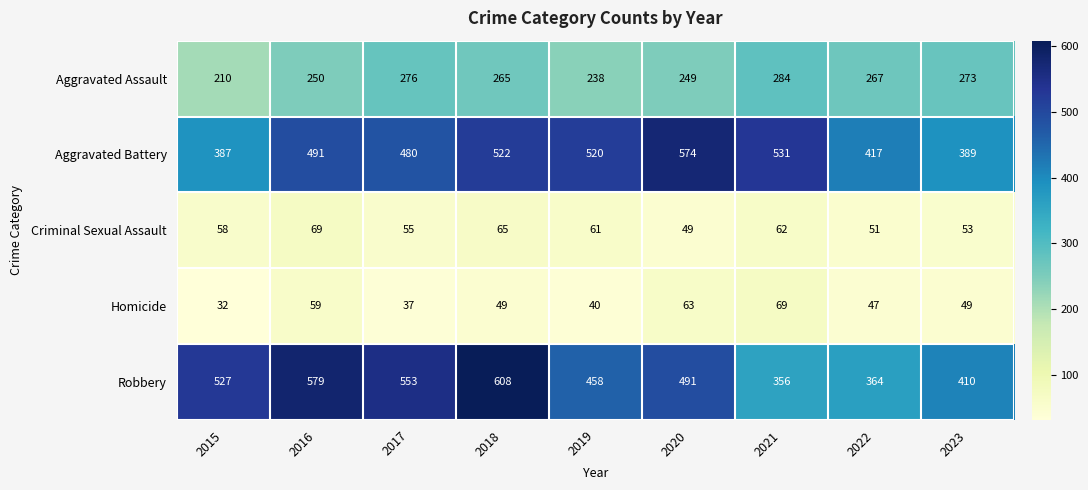

Which series has the largest total across all categories?

Robbery